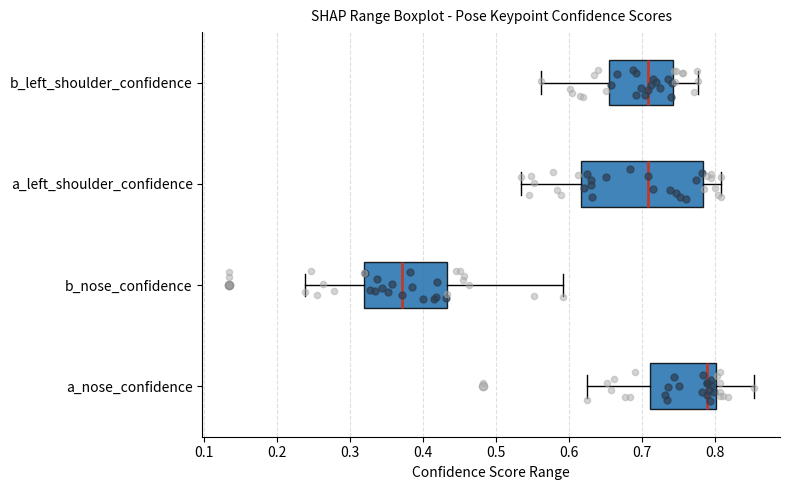

Reading bottom to top, read every box against the x-axis: the position of its median line, the range the box covers, and the ends of its whiskers. The values are not printed on the chart, so give them approximately, as read against the axis.

a_nose_confidence: median 0.79, box 0.71 to 0.80, whiskers 0.62 to 0.85
b_nose_confidence: median 0.37, box 0.32 to 0.43, whiskers 0.24 to 0.59
a_left_shoulder_confidence: median 0.71, box 0.62 to 0.78, whiskers 0.53 to 0.81
b_left_shoulder_confidence: median 0.71, box 0.65 to 0.74, whiskers 0.56 to 0.78